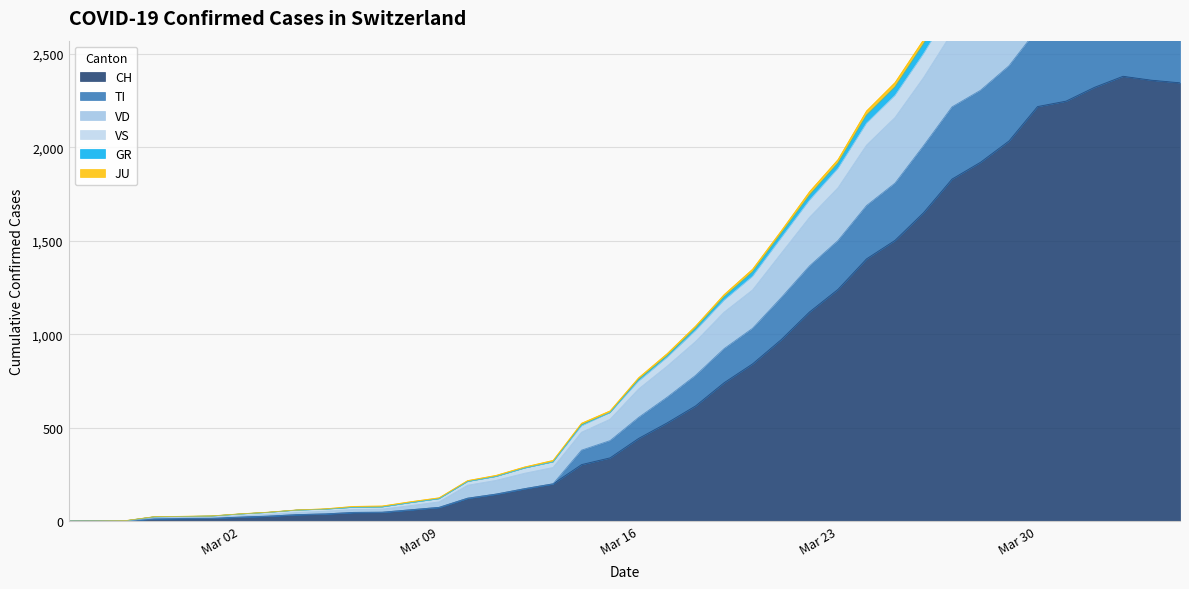

Count the number of data series in this chart.

6